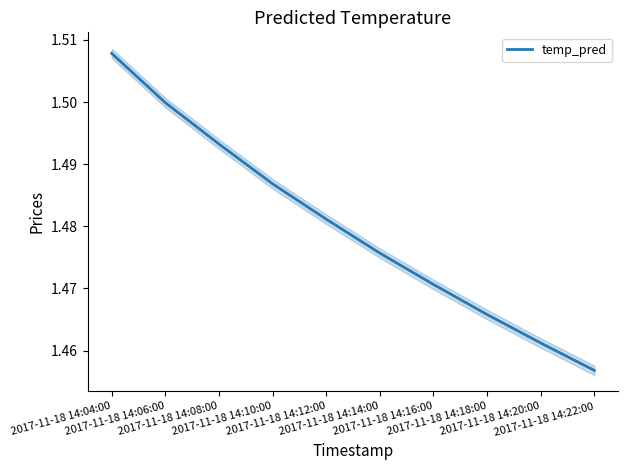

What is the greatest value displayed?

1.5